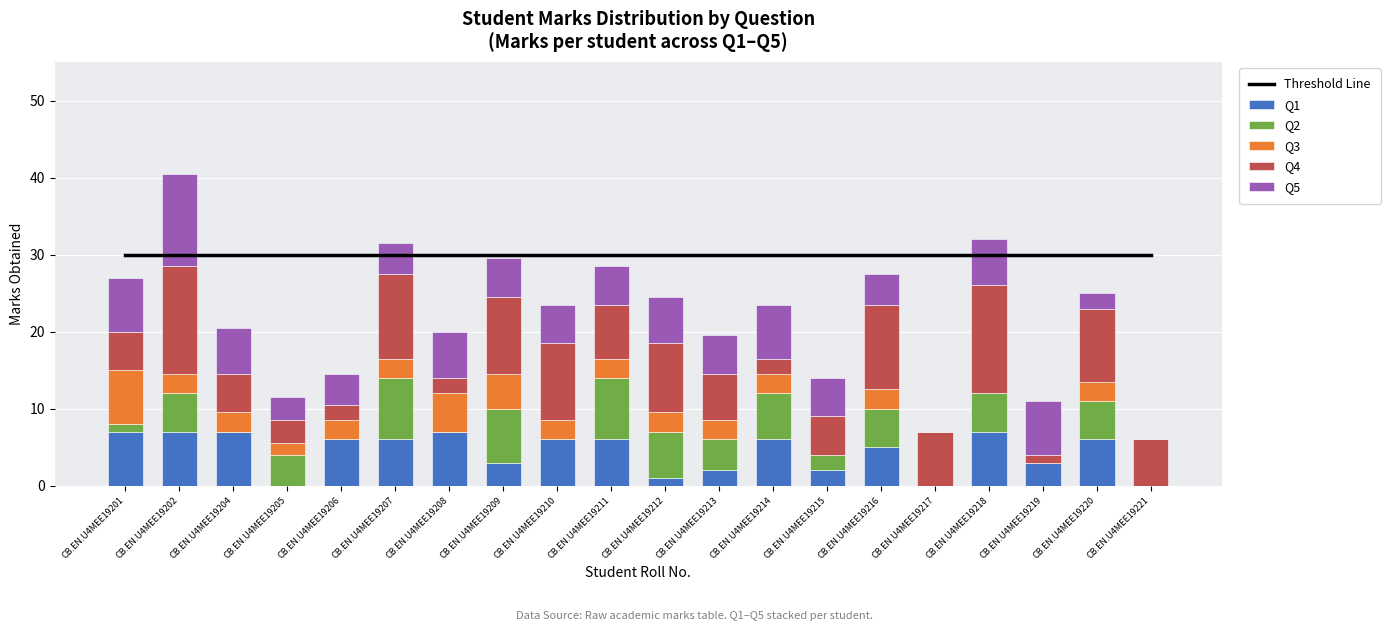

Which series has the widest spread of values?

Q4